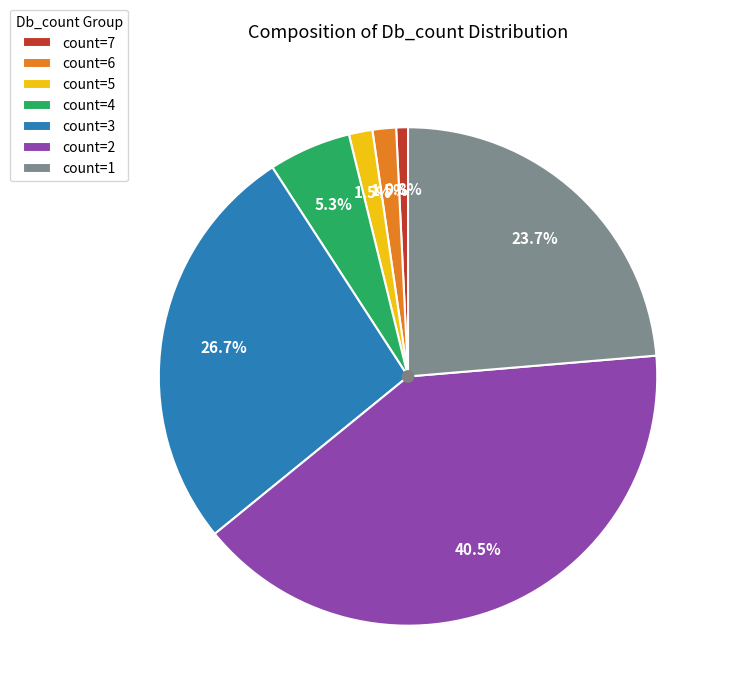

What percentage do count=2 and count=3 together represent?

67.2%